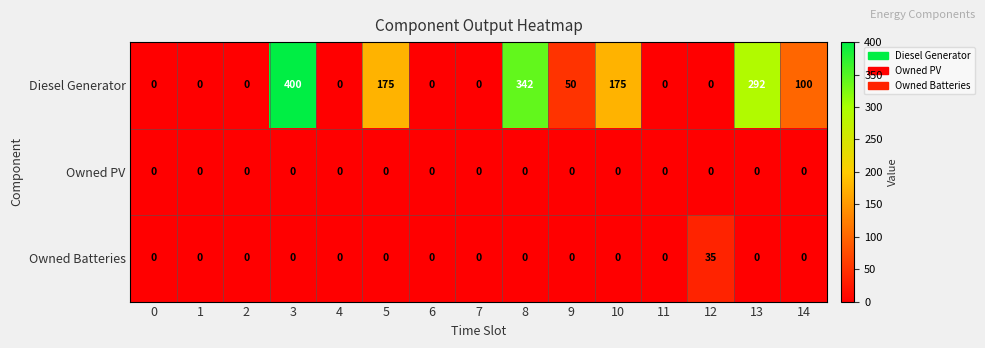

Rank the series by their maximum value, from lowest to highest.

Owned PV, Owned Batteries, Diesel Generator